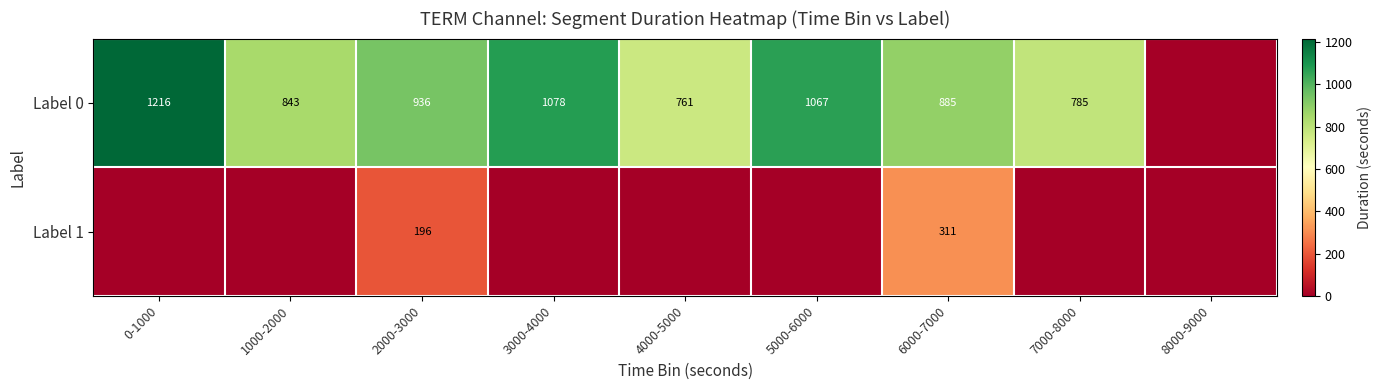

True or false: Label 0 has a value of 344 at 3000-4000.

False